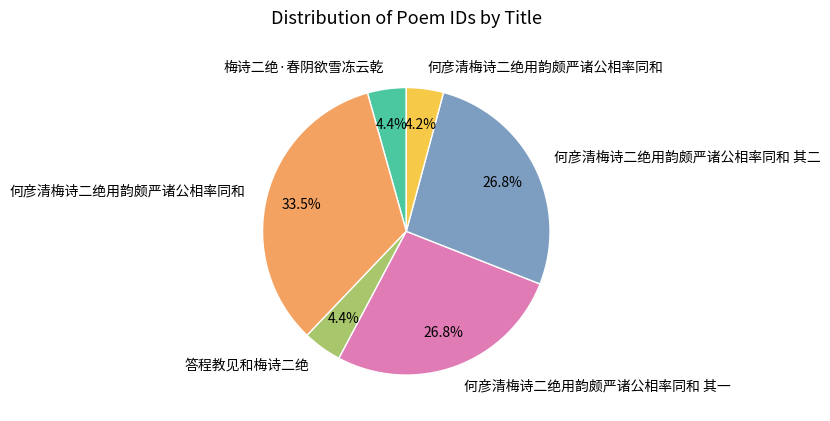

Does any single category account for the majority?

No